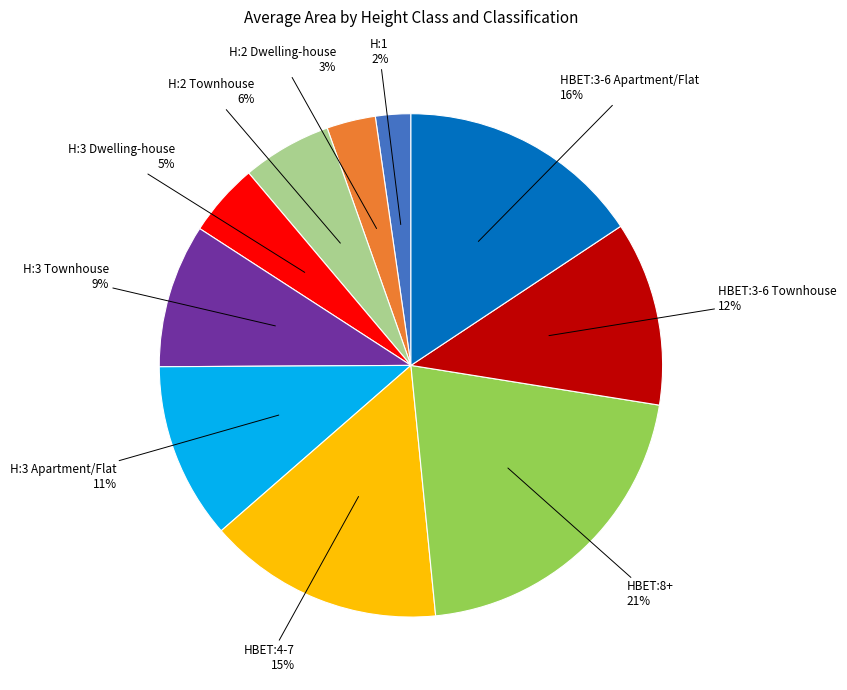

Is there any slice that represents more than half of the pie?

No